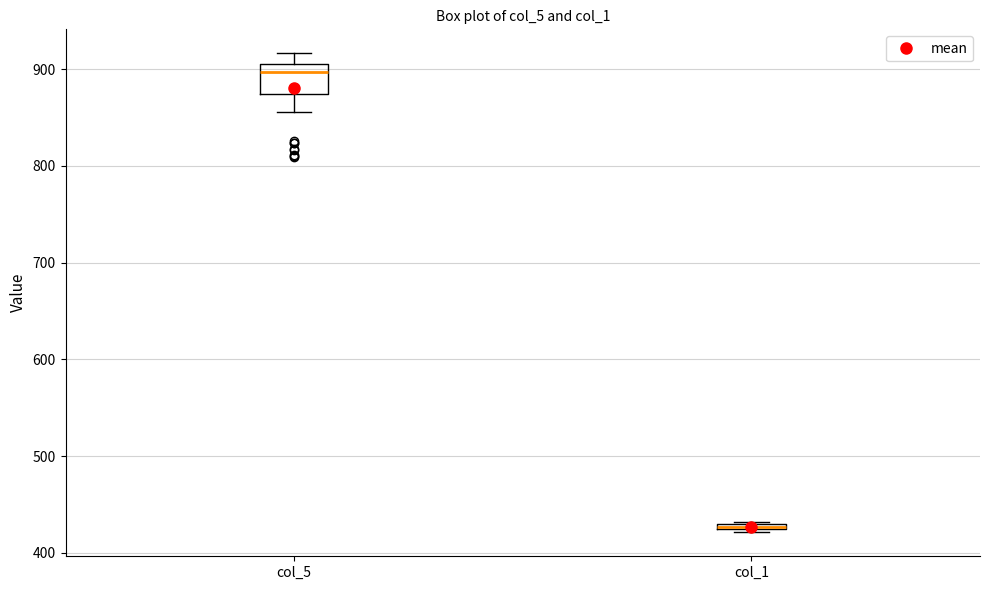

Comparing the boxes themselves (not the whiskers), which one is the tallest?

col_5